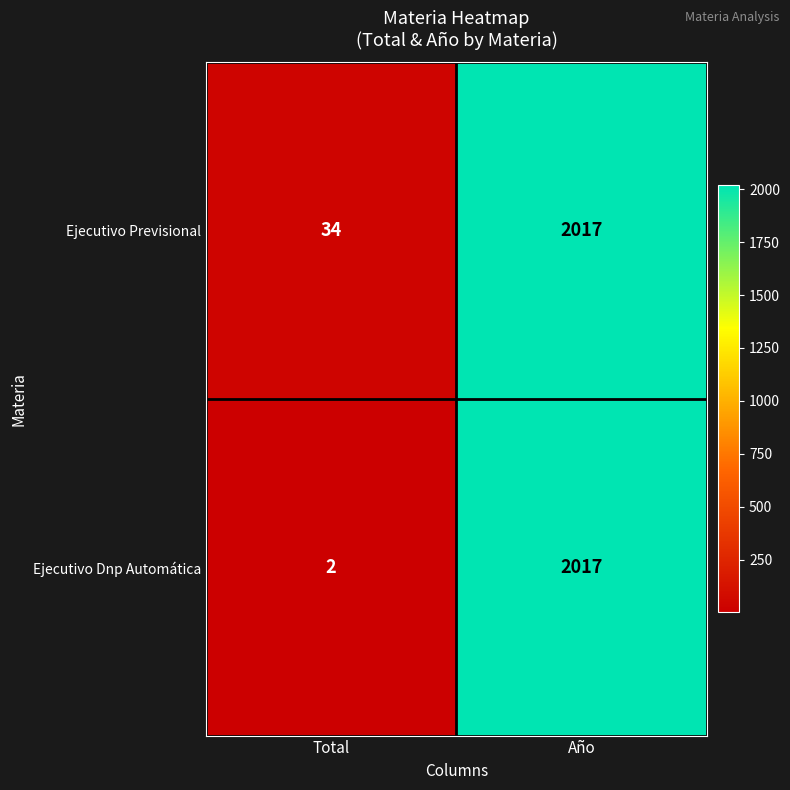

What is the average value of the Ejecutivo Previsional series?

1026